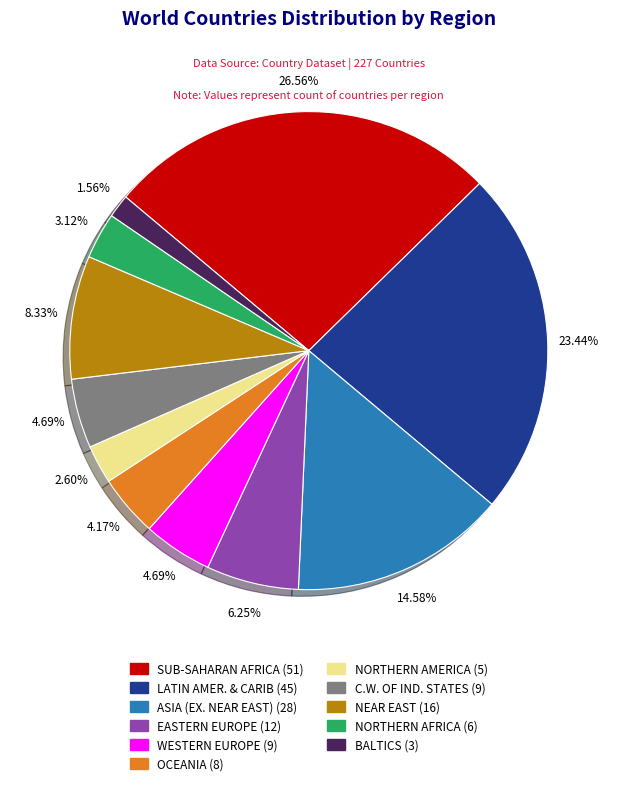

How many slices are in this pie chart?

11